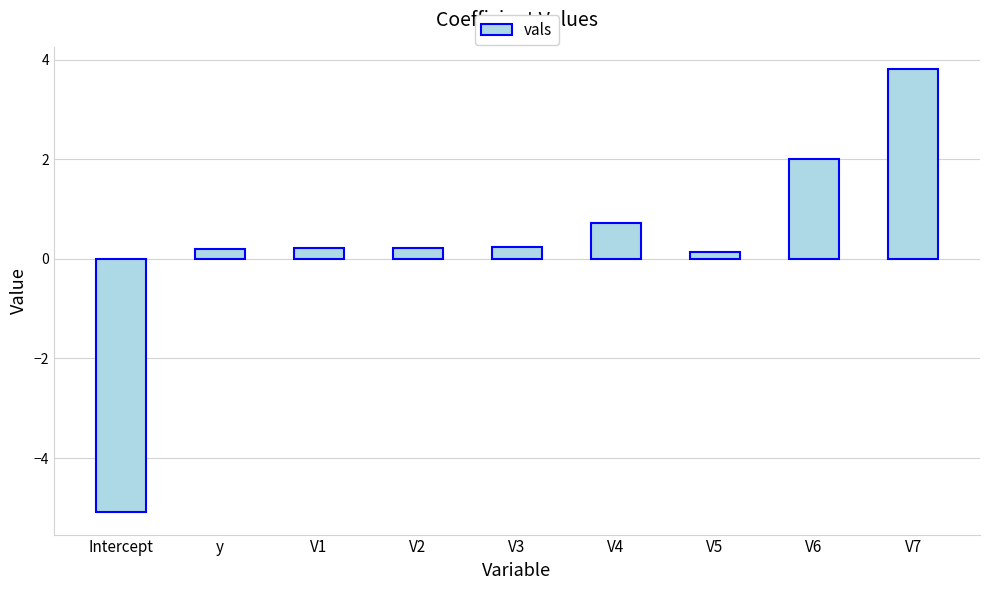

The chart shows a value of 0.7 at V4. True or false?

True